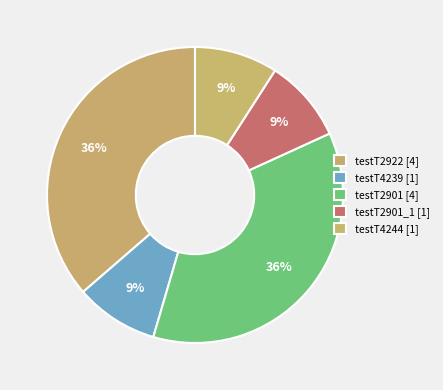

How many segments does this pie chart have?

5